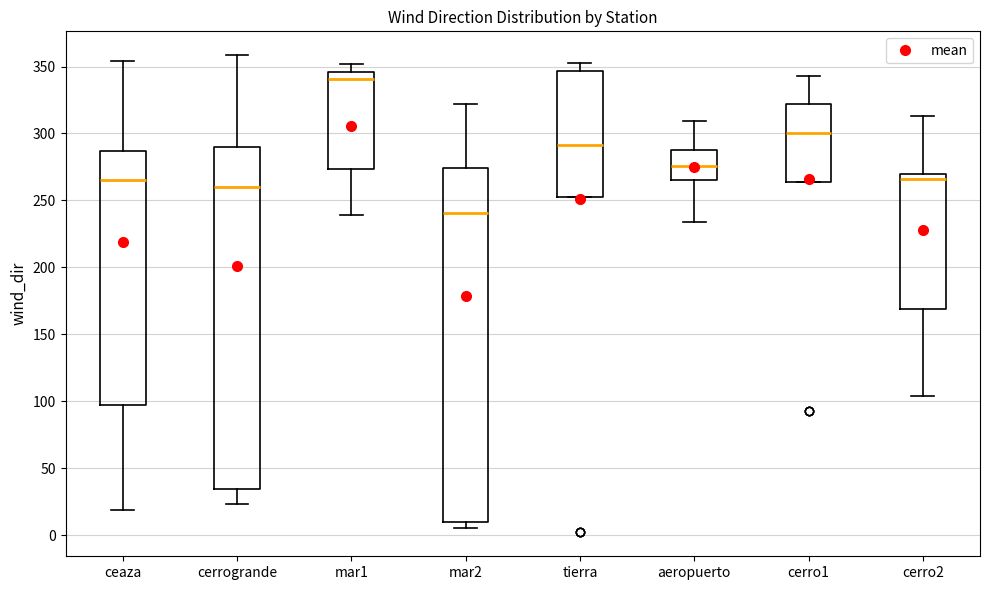

Comparing the boxes themselves (not the whiskers), which one is the tallest?

mar2